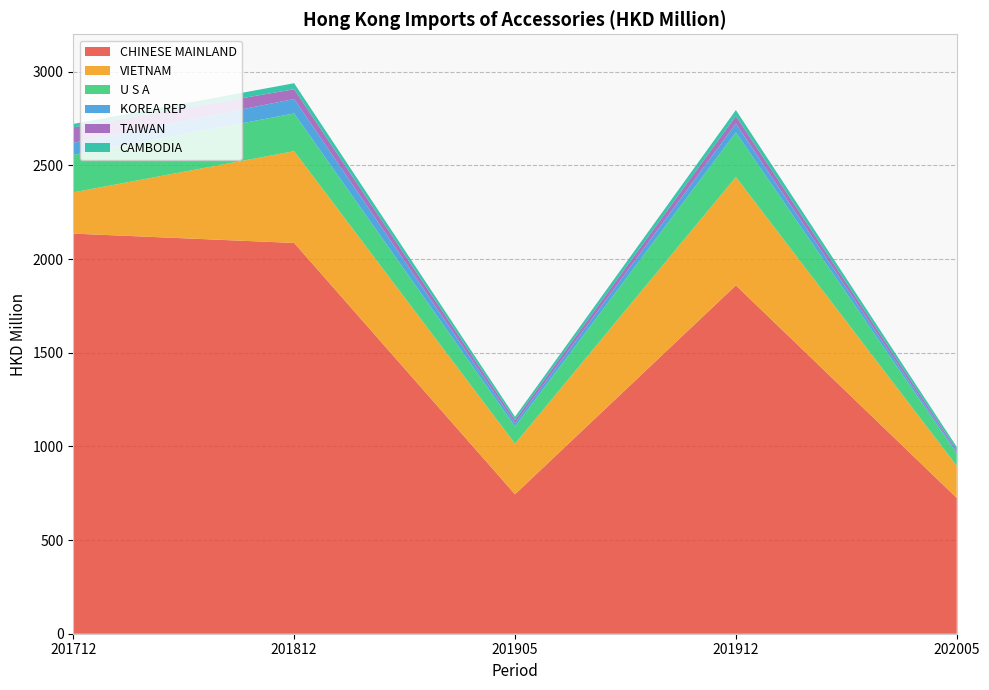

Reading right to left, transcribe all the data shown in this chart.

CHINESE MAINLAND: 724.8	1859.6	744.4	2086.0	2135.9
VIETNAM: 171.5	578.4	269.7	489.9	220.1
U S A: 65.1	238.2	91.9	201.3	200.3
KOREA REP: 9.4	46.9	17.7	77.3	64.3
TAIWAN: 10.6	40.4	17.0	52.1	82.6
CAMBODIA: 16.3	32.2	17.4	32.1	18.1